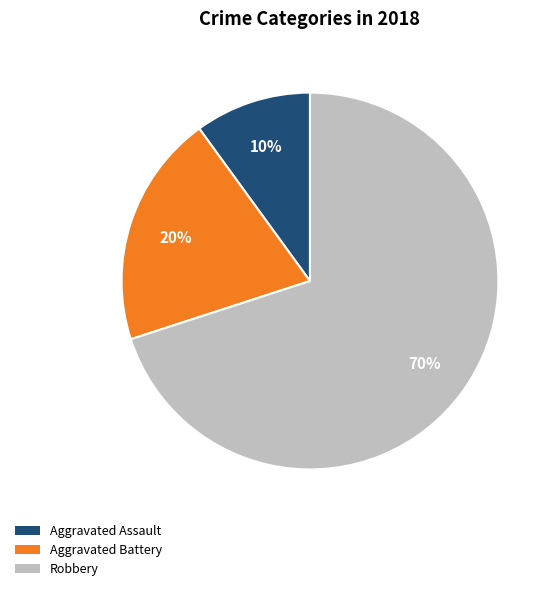

Which category accounts for the majority?

Robbery